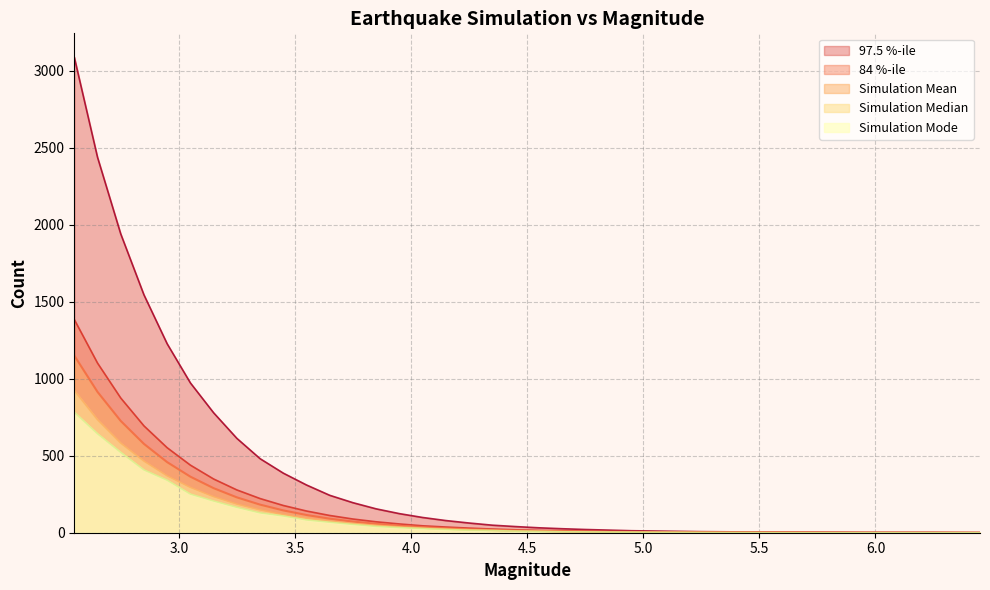

Count the number of categories in the chart.

40